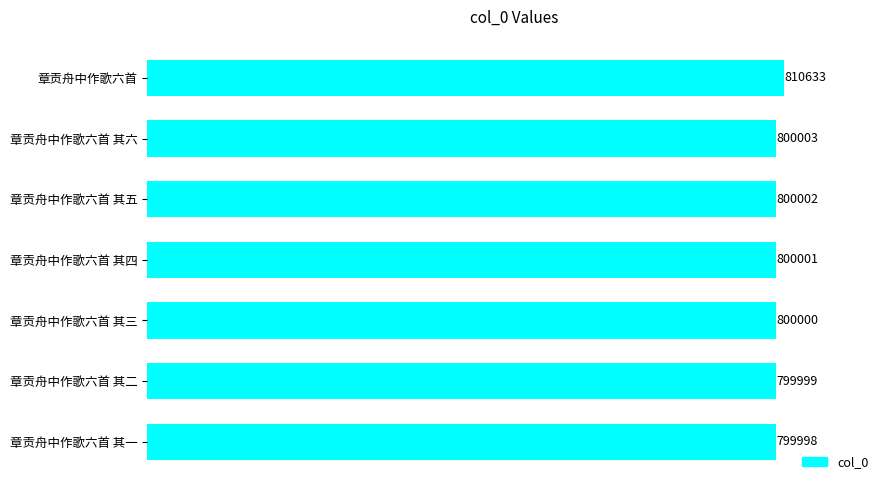

What is the average value?

801519